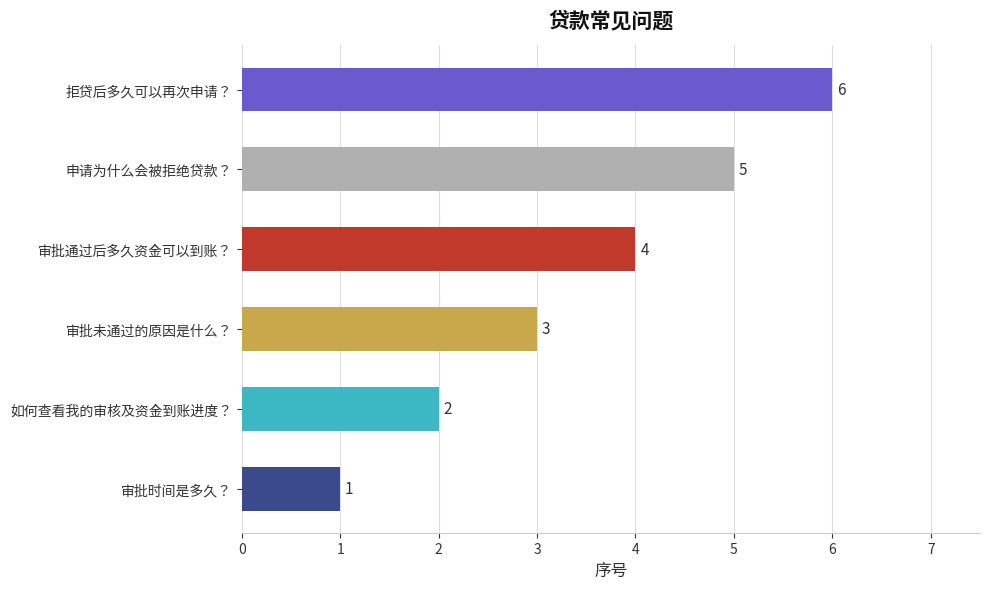

Which label corresponds to the smallest value in the chart?

审批时间是多久？